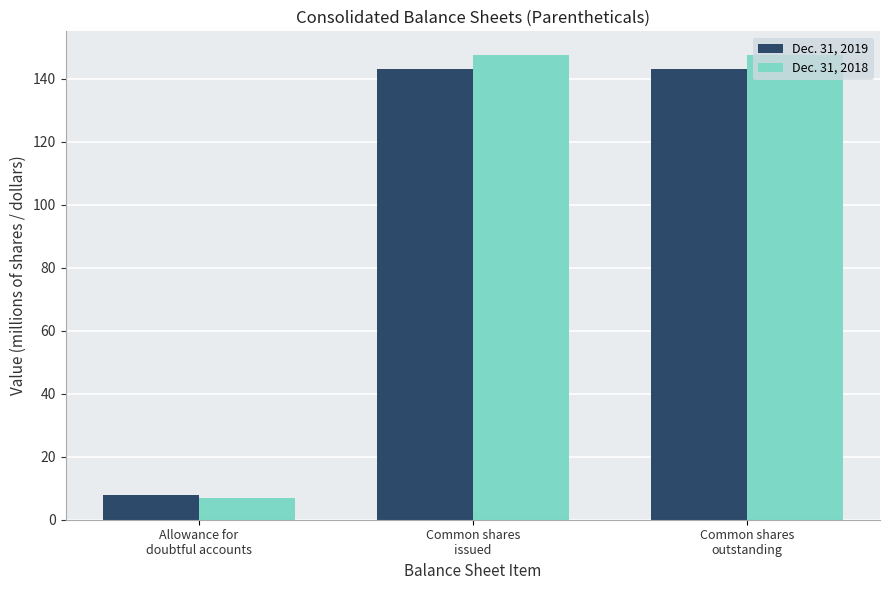

What is the label of the 2nd bar from the right?

Common shares
issued